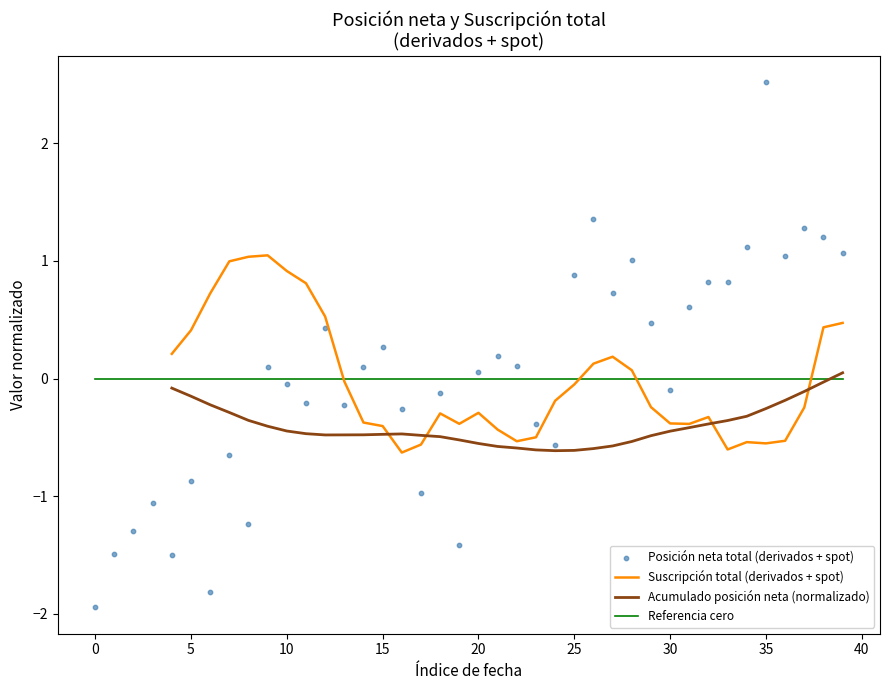

What is the change in value from 25-01-2013 to 15-02-2013?

+1.8